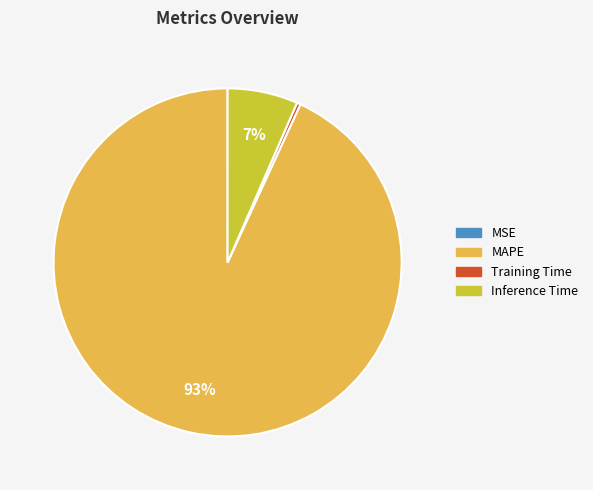

Does any single category account for the majority?

Yes